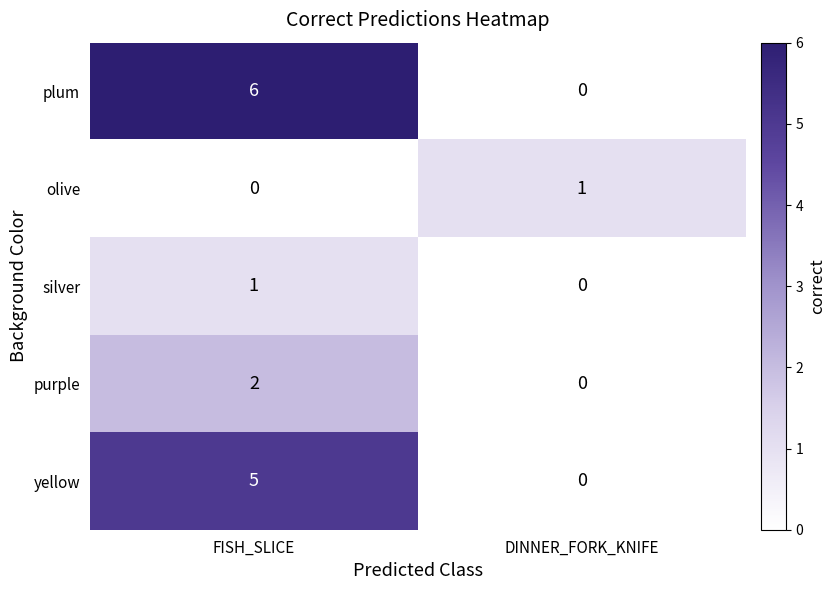

Where is yellow nearest to the value 2?

DINNER_FORK_KNIFE